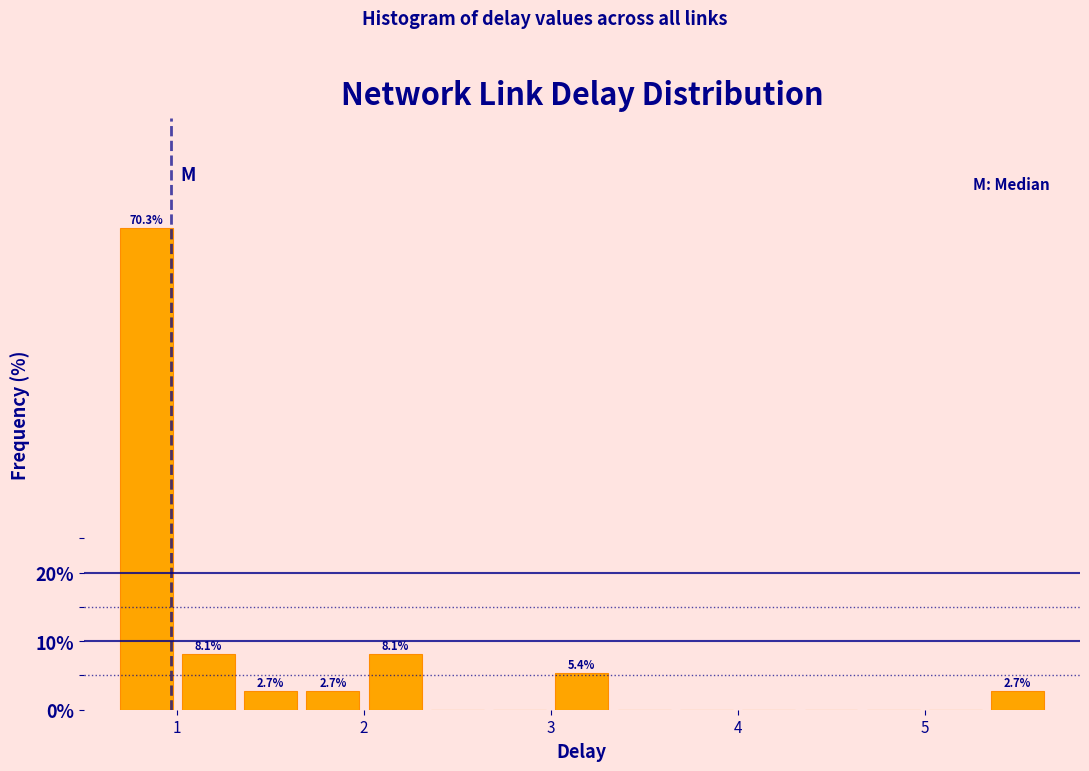

Around what value on the x-axis is the tallest bar? Give the approximate position of its centre, as read against the axis.

0.8